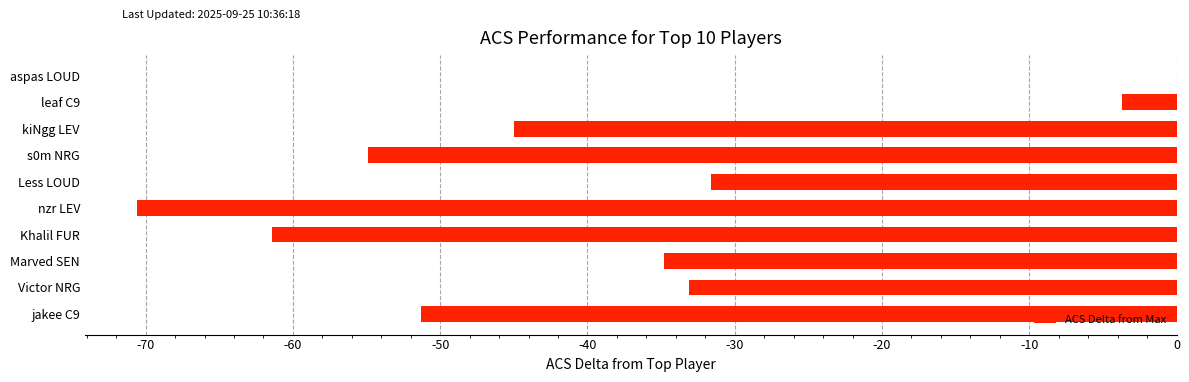

Are the bars grouped side by side (vs. stacked)?

No